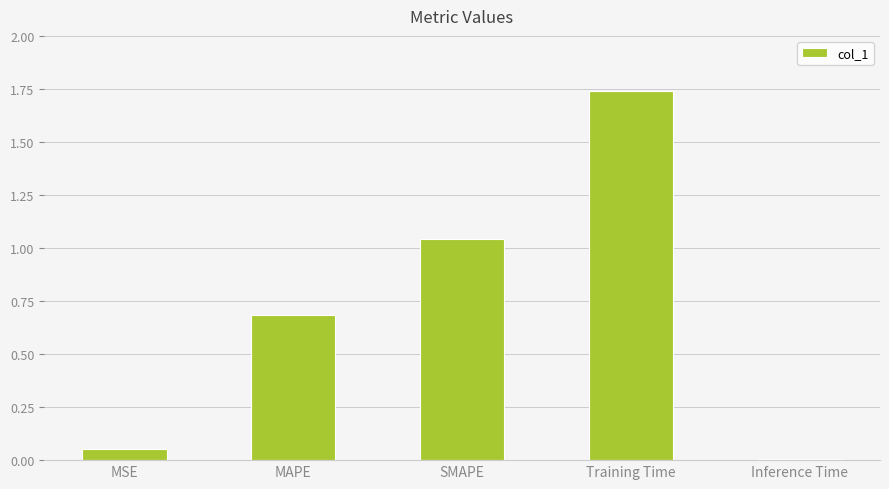

How many bars are there in total?

5